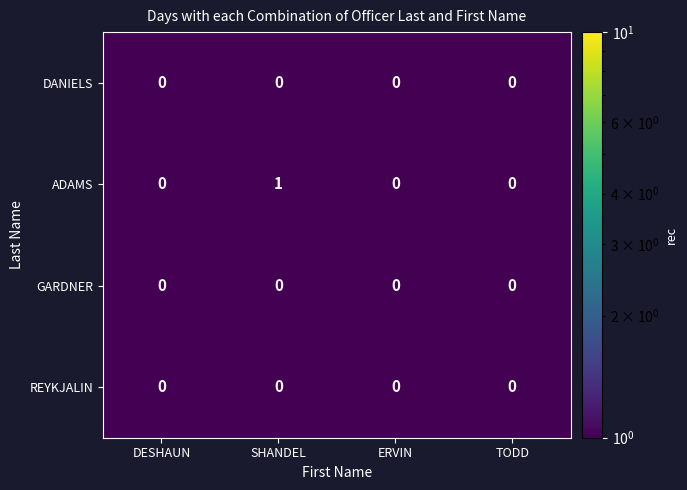

At which category is the sum across all series the highest?

SHANDEL